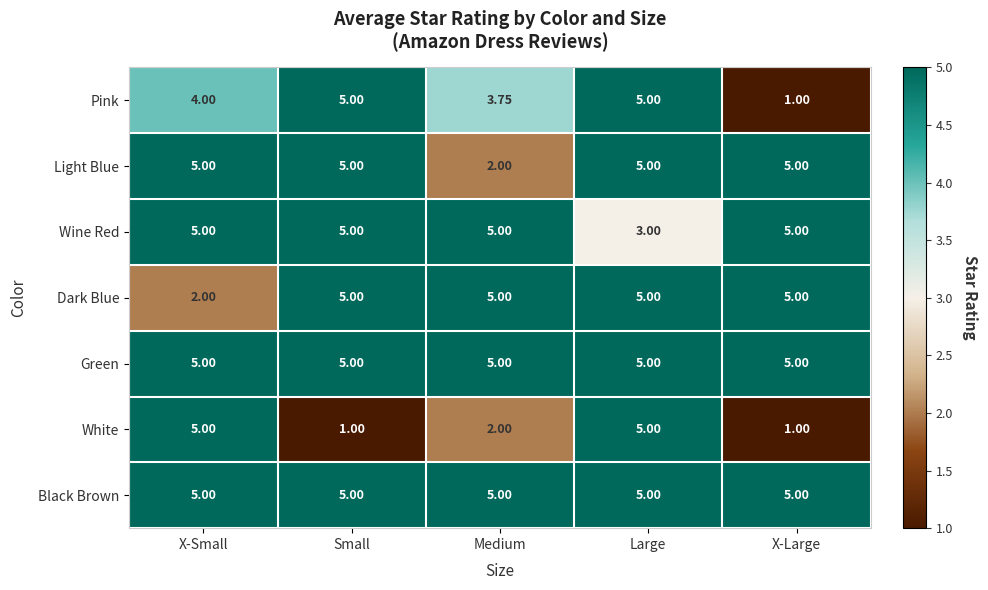

Which series changed the most between Small and Large?

White